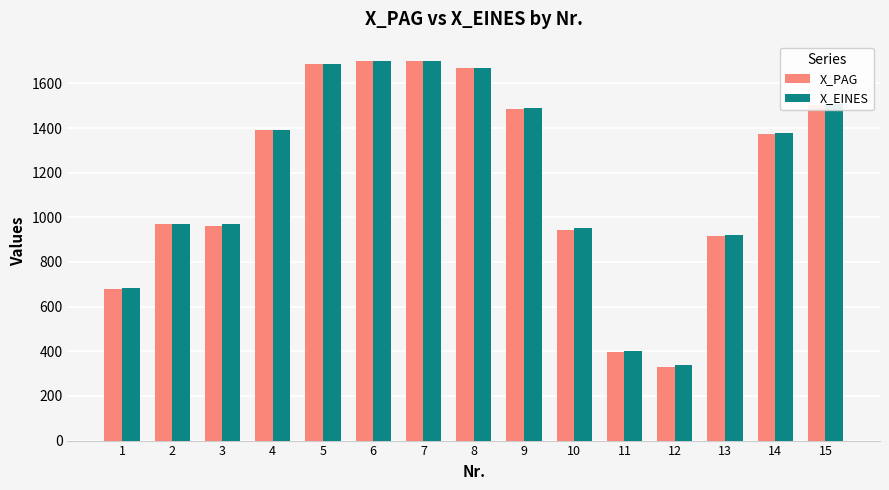

Which series has the largest range (max minus min)?

X_PAG